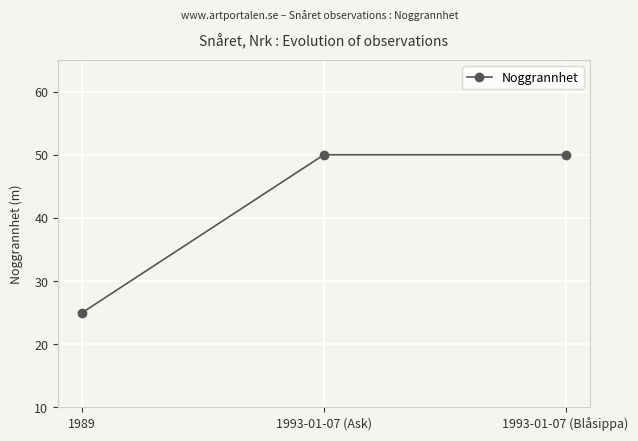

What is the approximate value at 1993-01-07 (Ask)?

50